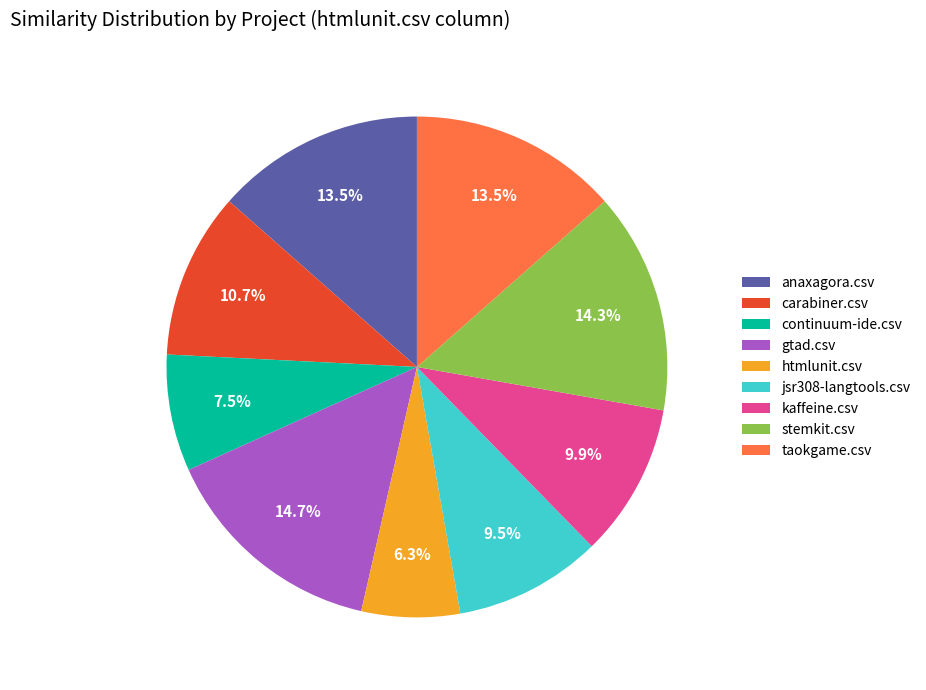

Which has a higher value, gtad.csv or anaxagora.csv?

gtad.csv